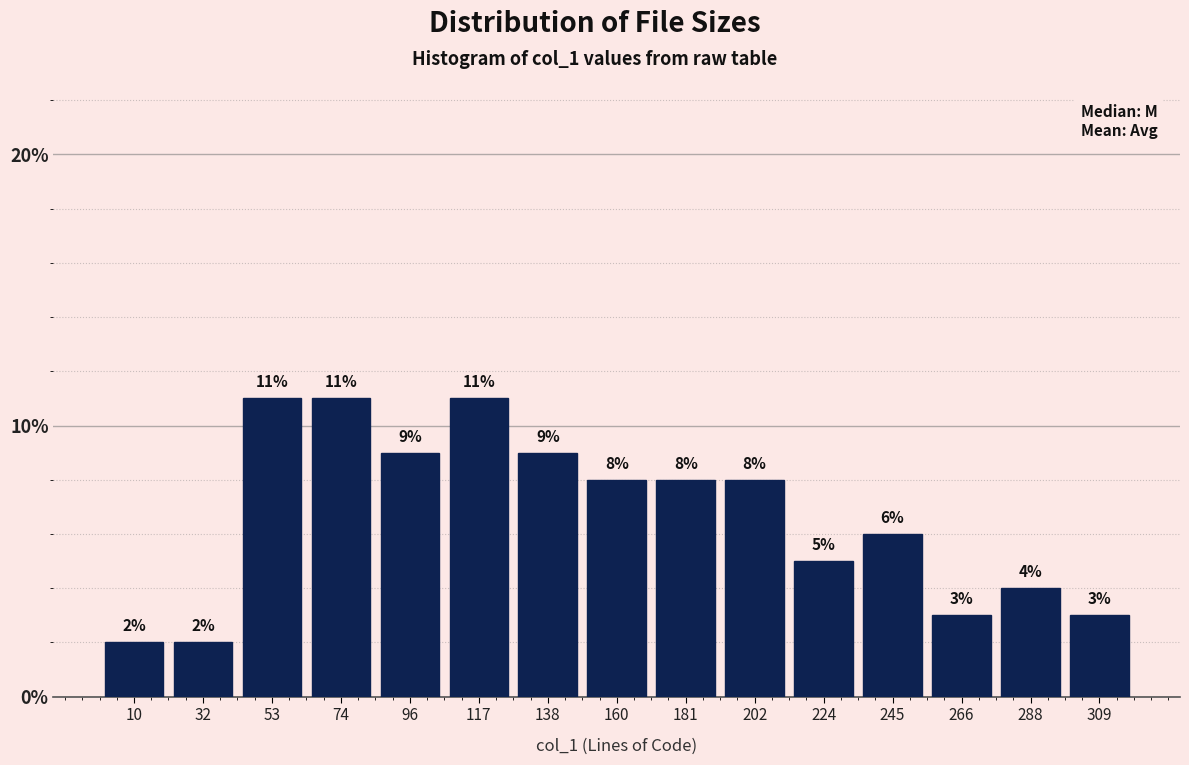

Reading left to right, transcribe this chart: for each bar, give the range it covers on the x-axis and its height. The bar edges are not printed on the chart, so give them approximately, as read against the axis.

0 to 20: 2
20 to 45: 2
45 to 65: 11
65 to 85: 11
85 to 105: 9
105 to 130: 11
130 to 150: 9
150 to 170: 8
170 to 190: 8
190 to 215: 8
215 to 235: 5
235 to 255: 6
255 to 275: 3
275 to 300: 4
300 to 320: 3